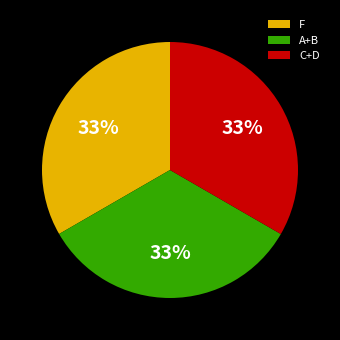

Is the sum of C+D and F greater than half?

Yes